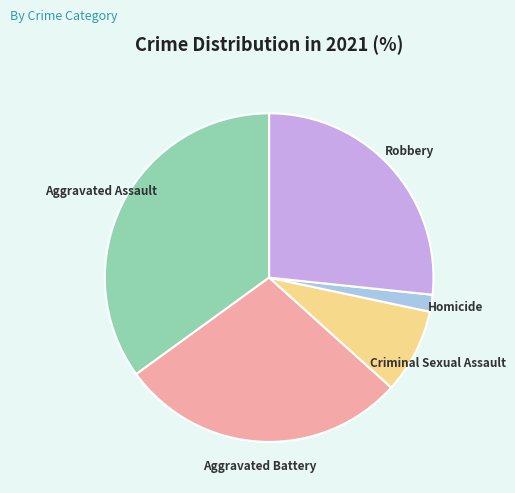

Rank the categories by value from lowest to highest.

Homicide, Criminal Sexual Assault, Robbery, Aggravated Battery, Aggravated Assault